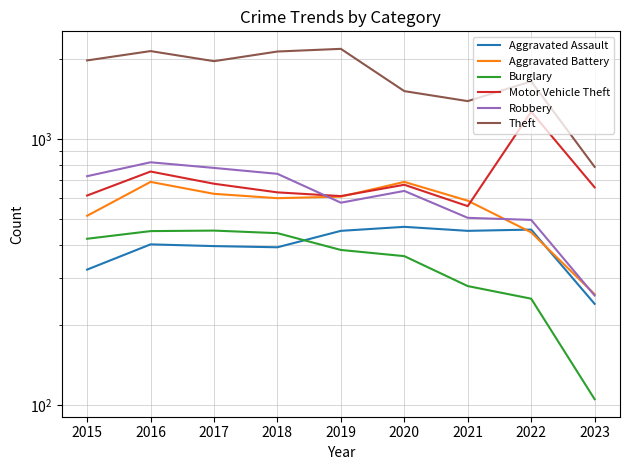

What is the difference between the maximum and minimum values in the Theft series?

1403